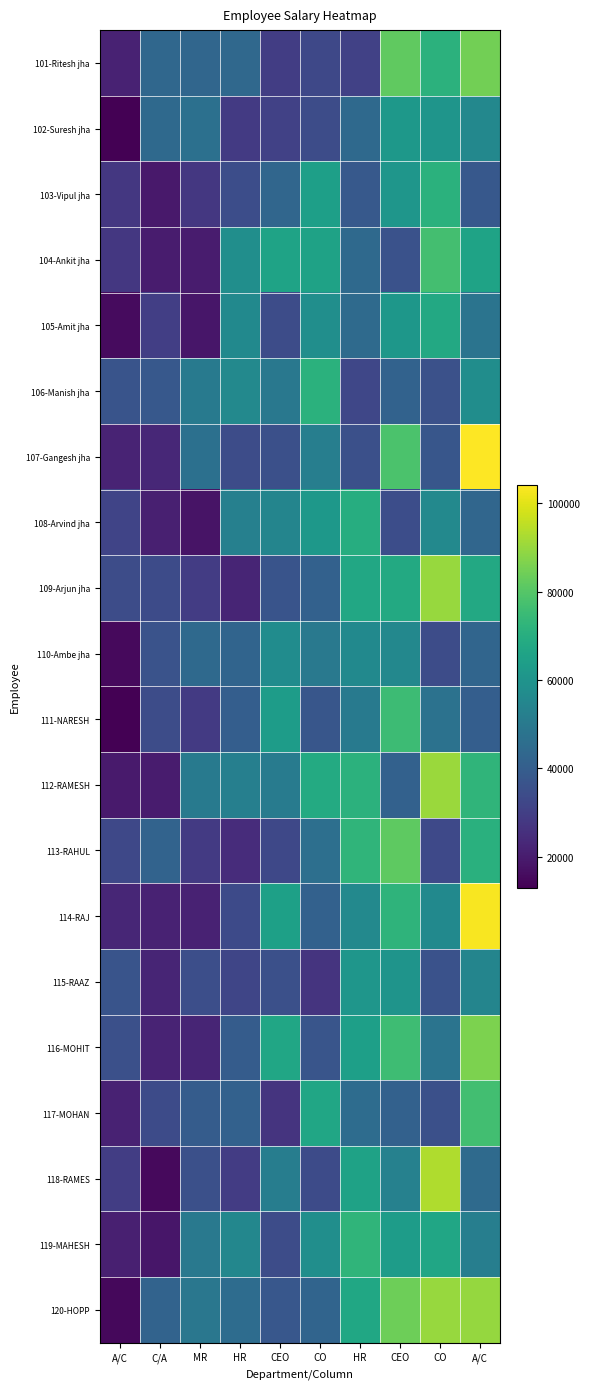

Count the number of categories in the chart.

10